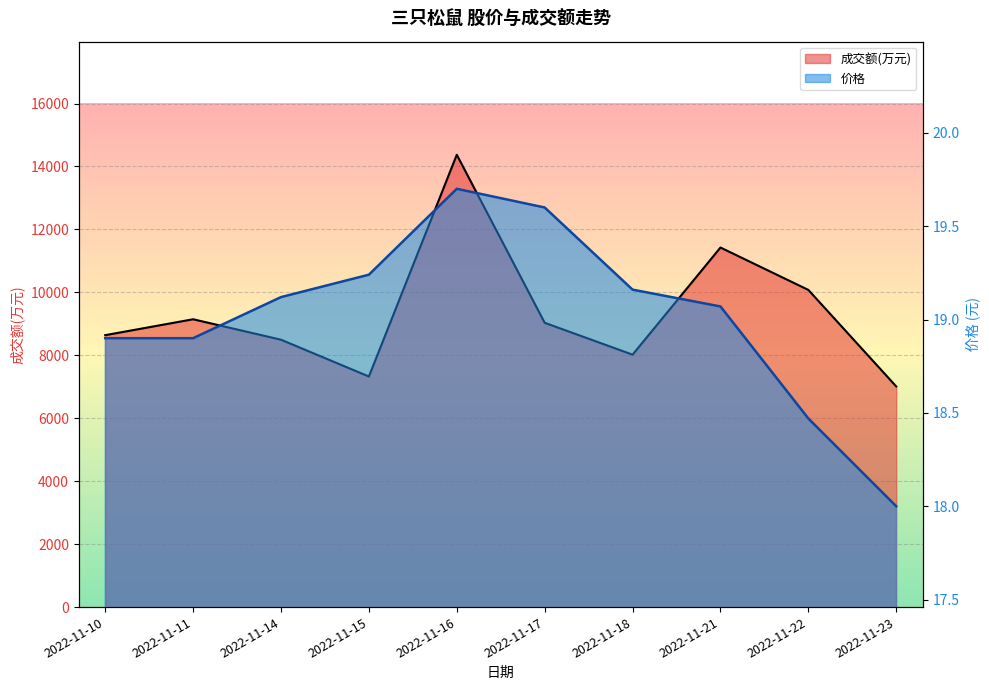

What is the value of the 价格 point at the 1st from the left?

18.9